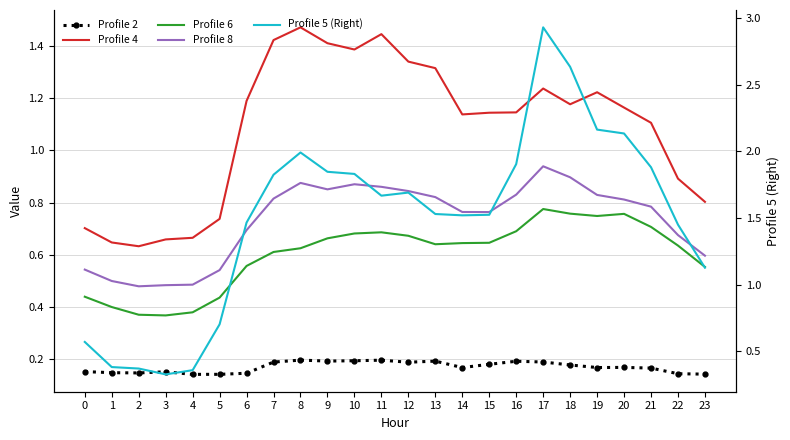

Between 21 and 3, which is larger?

21